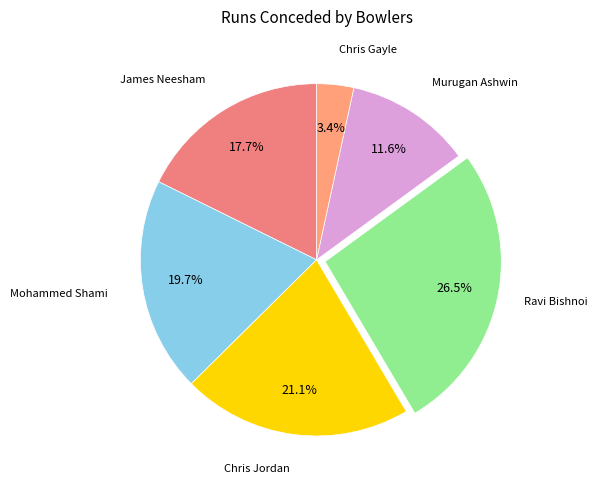

How many slices are in this pie chart?

6